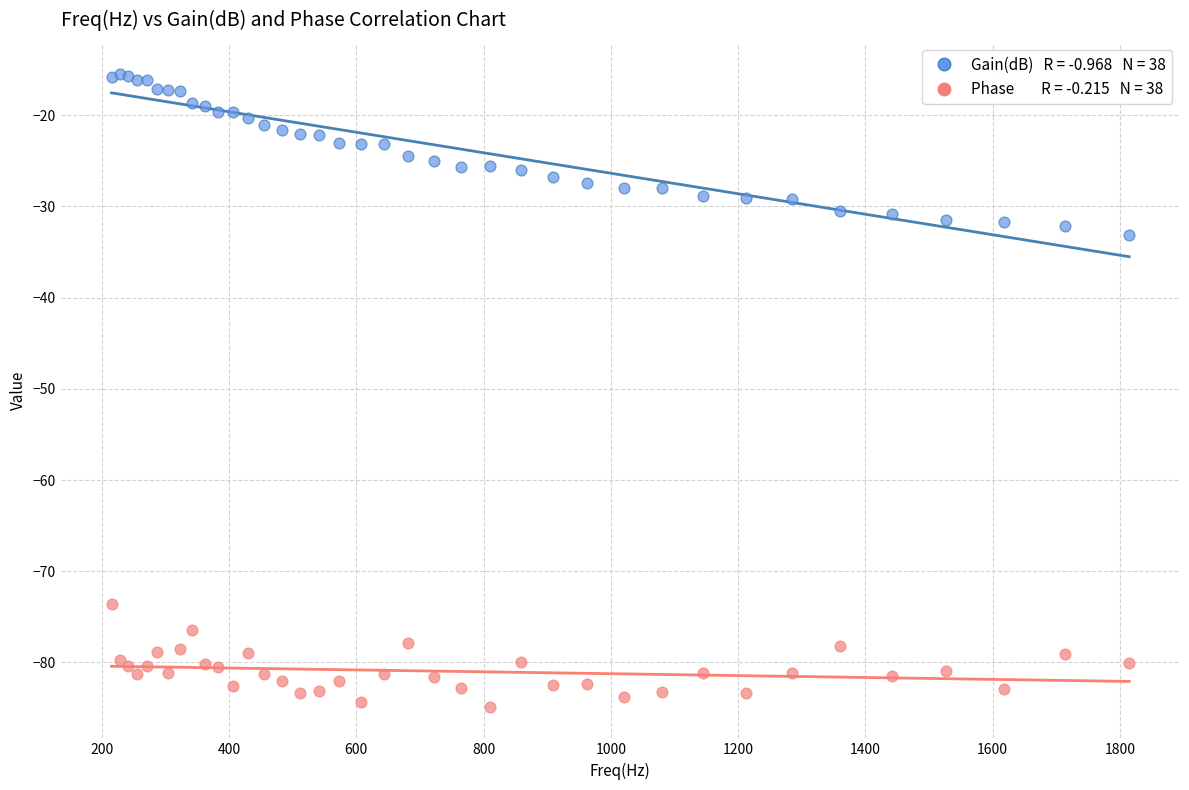

Across all series, what Y value is closest to -50?

-33.2